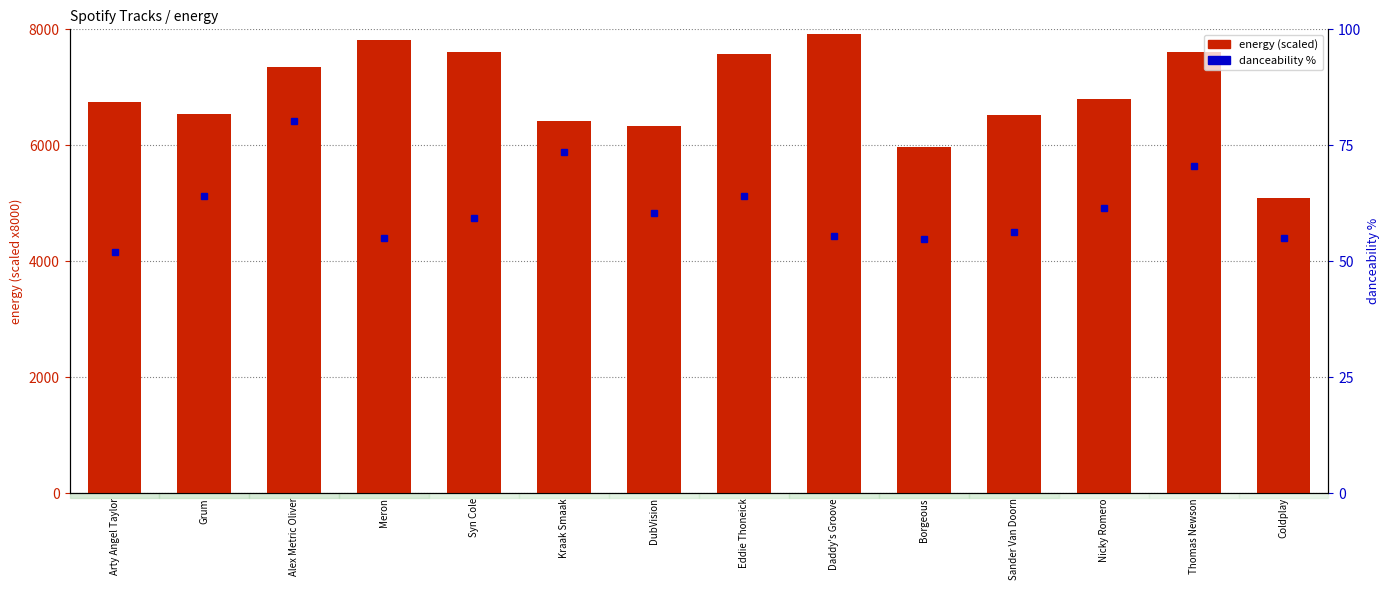

At which category does the chart reach its peak across all series?

Daddy's Groove